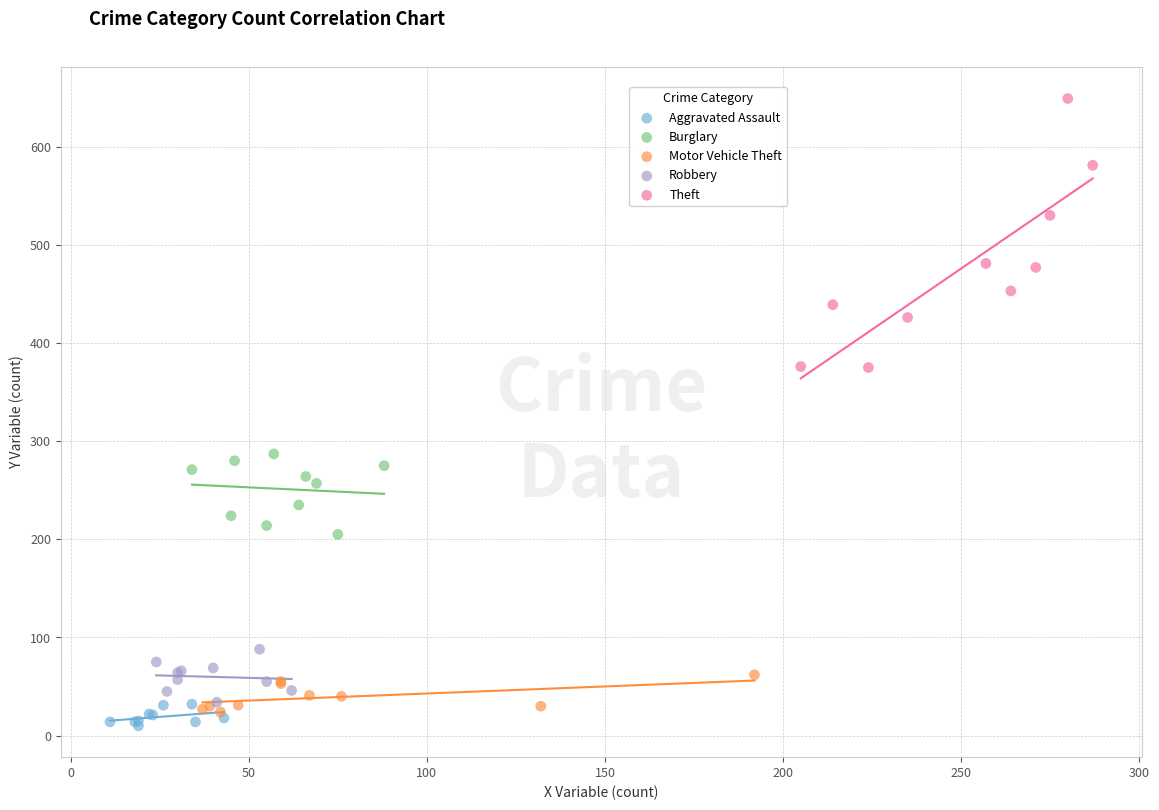

What are all the series names shown in the legend?

Aggravated Assault, Burglary, Motor Vehicle Theft, Robbery, Theft